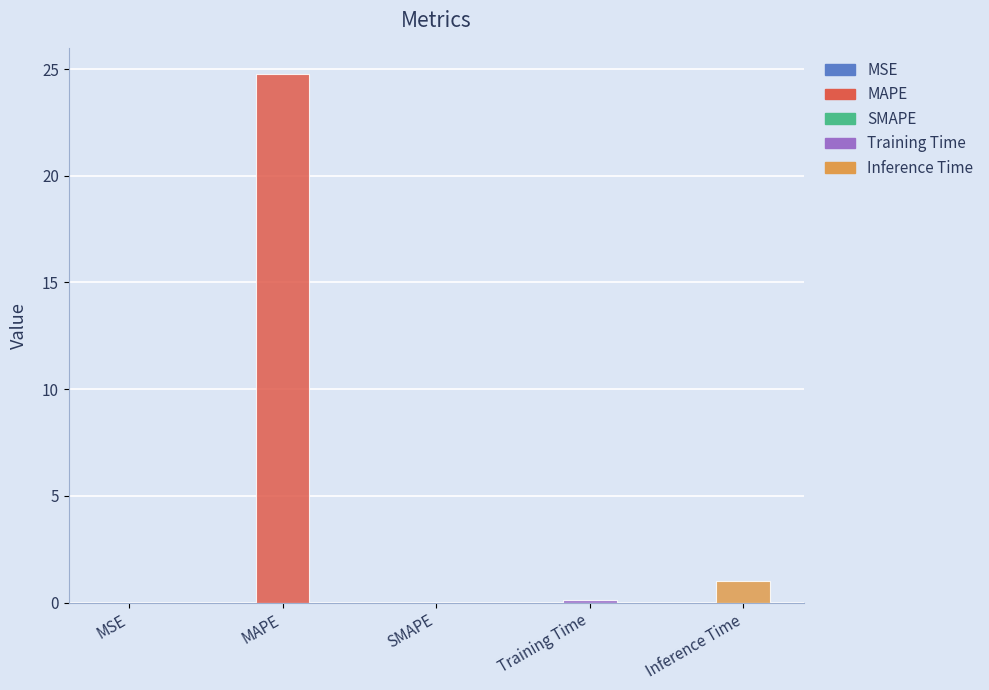

How many data points does each series have?

5